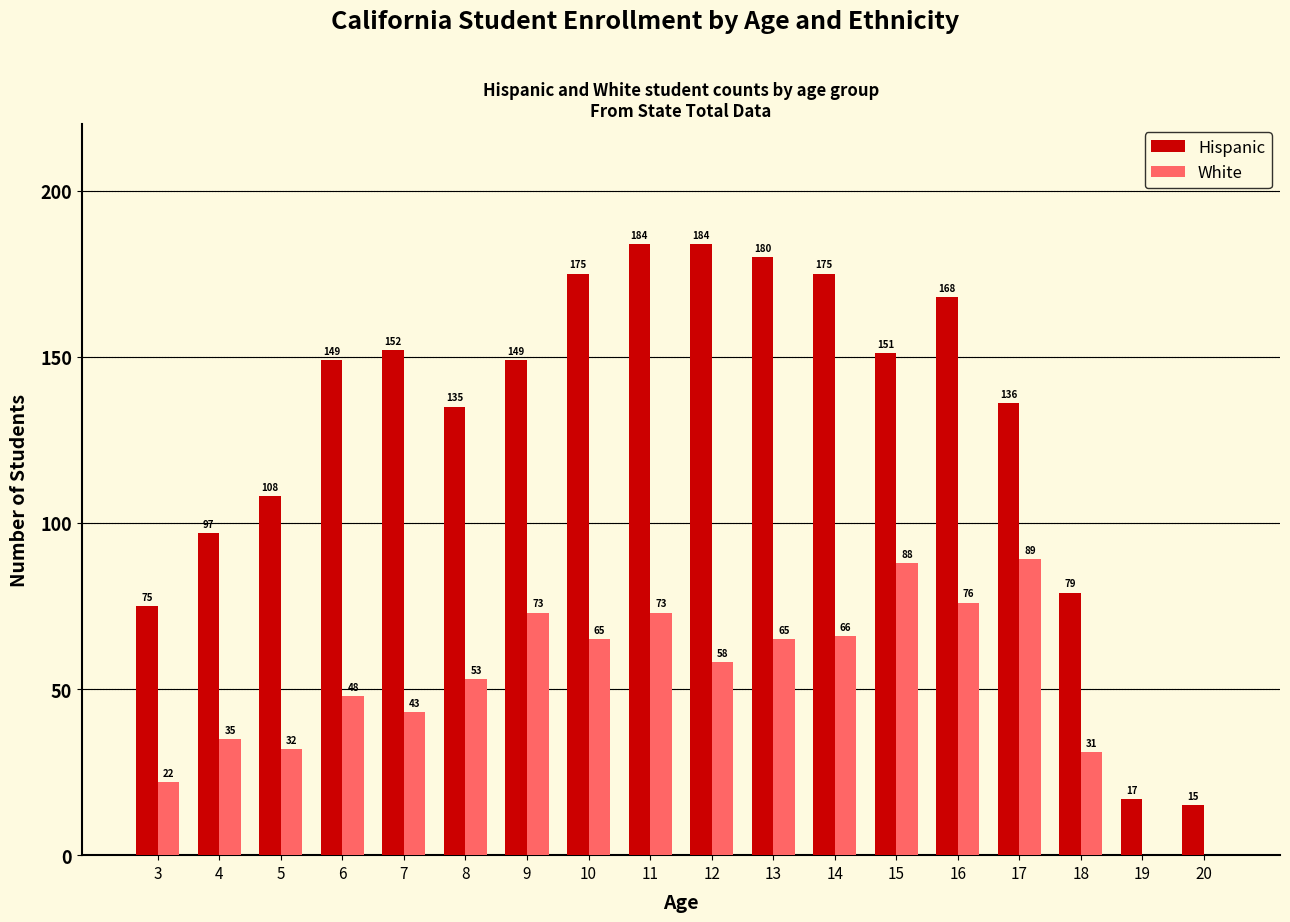

What is the total value across all series at 13?

245